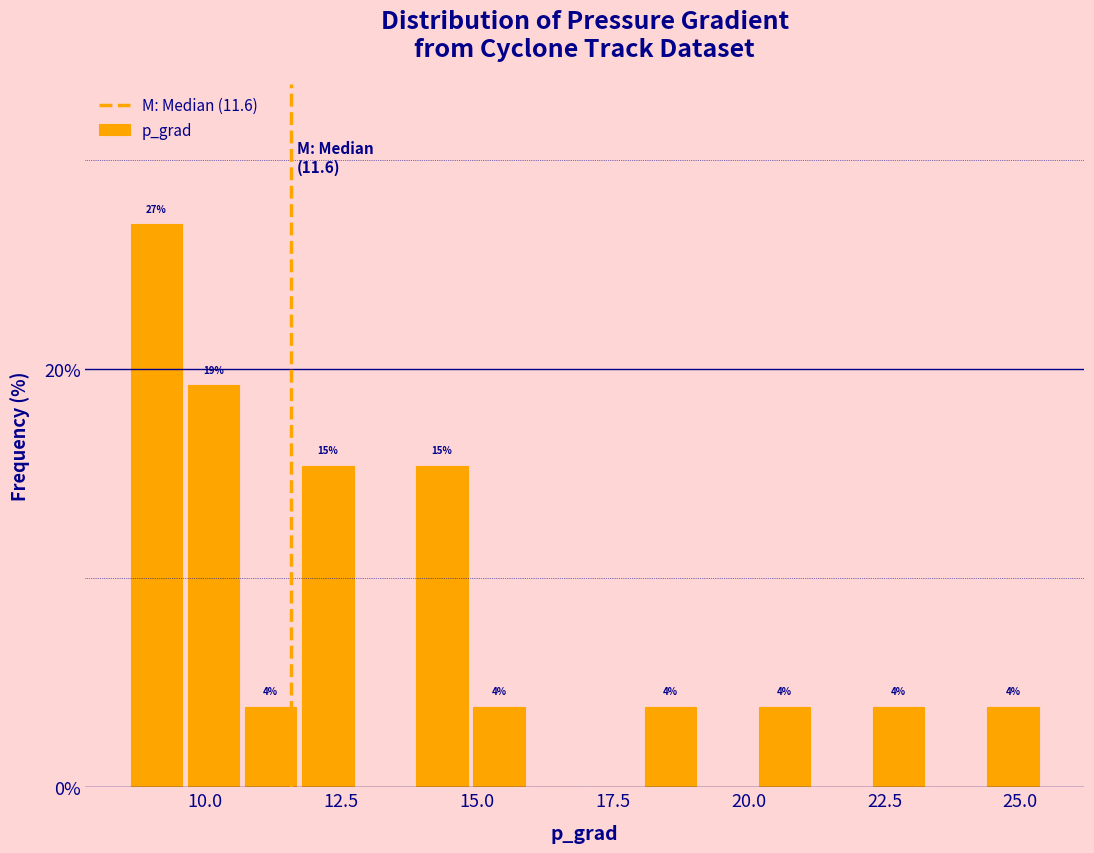

Read against the x-axis, roughly where is the centre of the tallest bar?

9.0